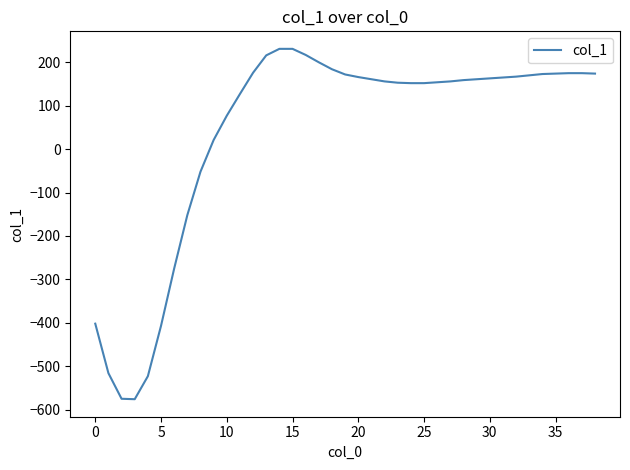

What is the minimum value shown in the chart?

-576